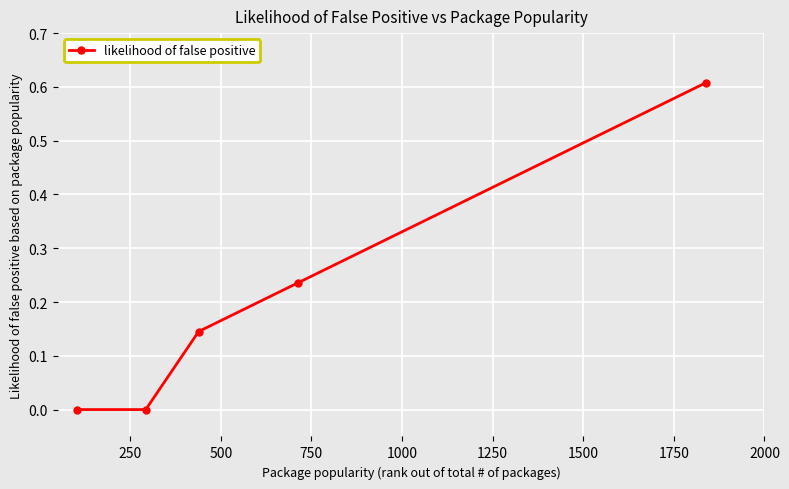

True or false: there are more than 1 points higher than both neighbors.

False